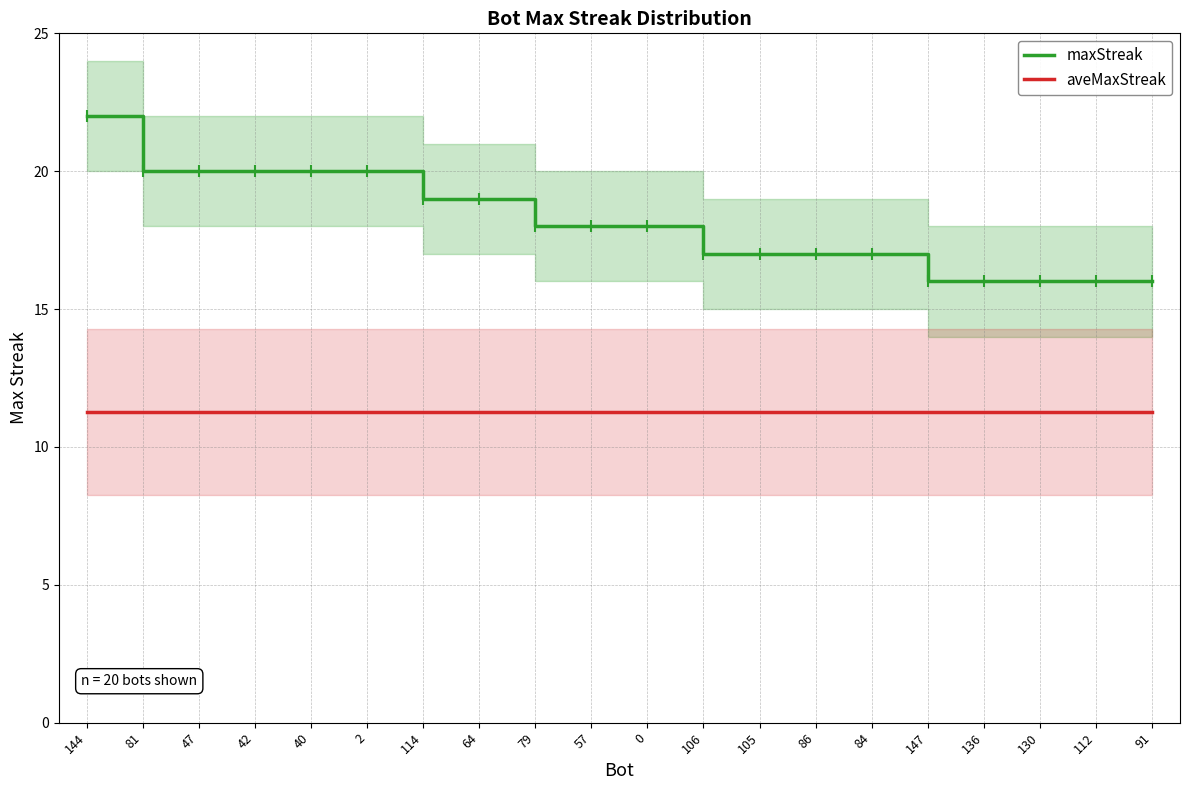

Reading left to right, transcribe all the data shown in this chart.

maxStreak: 22.0	20.0	20.0	20.0	20.0	20.0	19.0	19.0	18.0	18.0	18.0	17.0	17.0	17.0	17.0	16.0	16.0	16.0	16.0	16.0
aveMaxStreak: 11.3	11.3	11.3	11.3	11.3	11.3	11.3	11.3	11.3	11.3	11.3	11.3	11.3	11.3	11.3	11.3	11.3	11.3	11.3	11.3